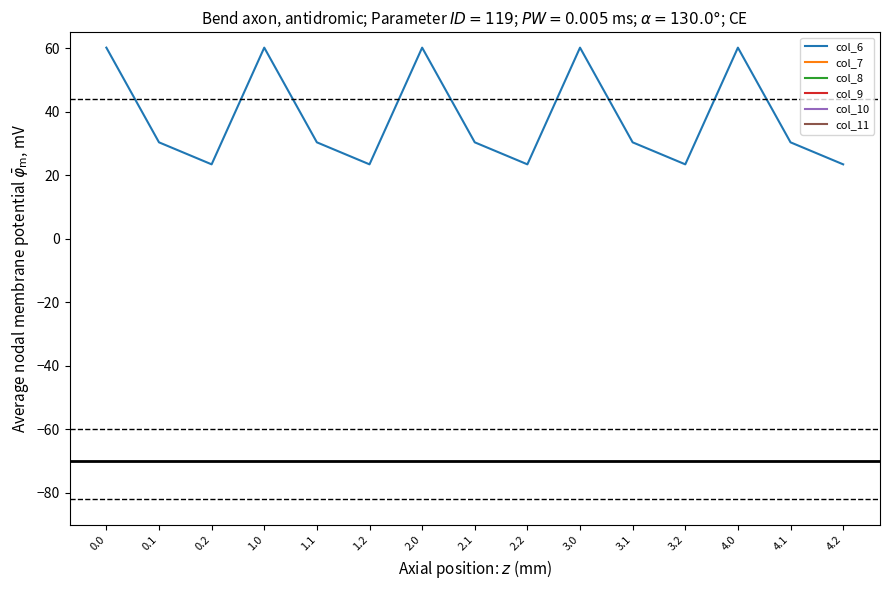

True or false: col_9 and col_8 intersect in this chart.

False